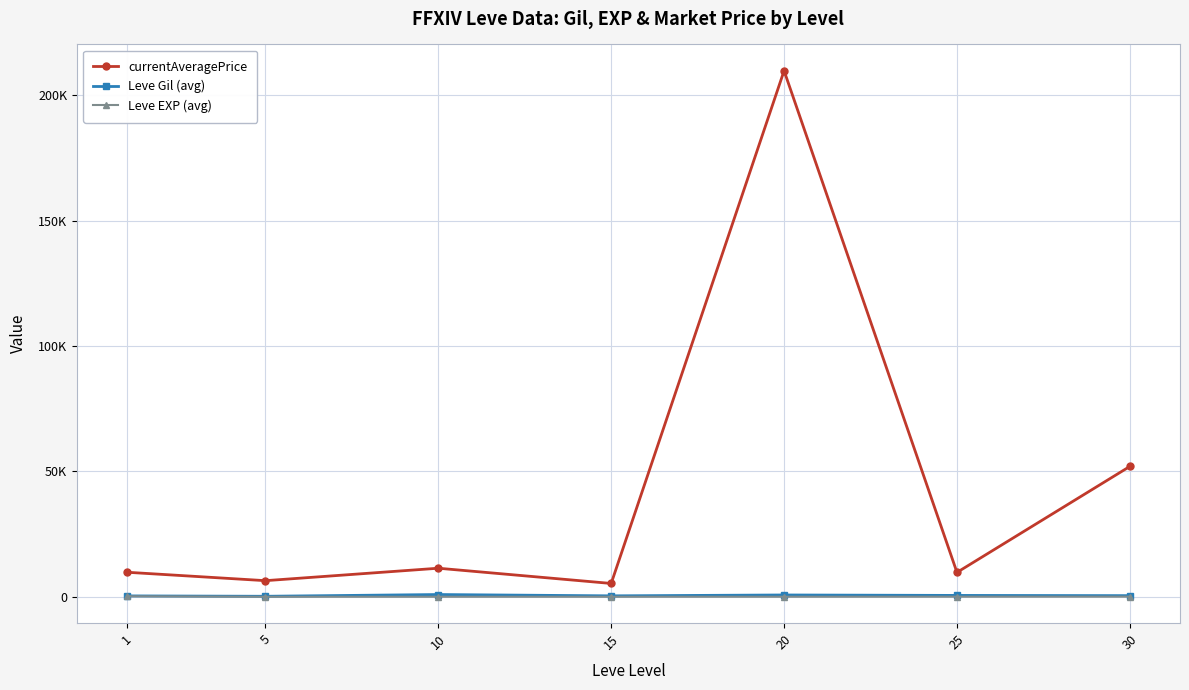

What is the difference between the maximum and minimum values in the Leve EXP (avg) series?

205.8